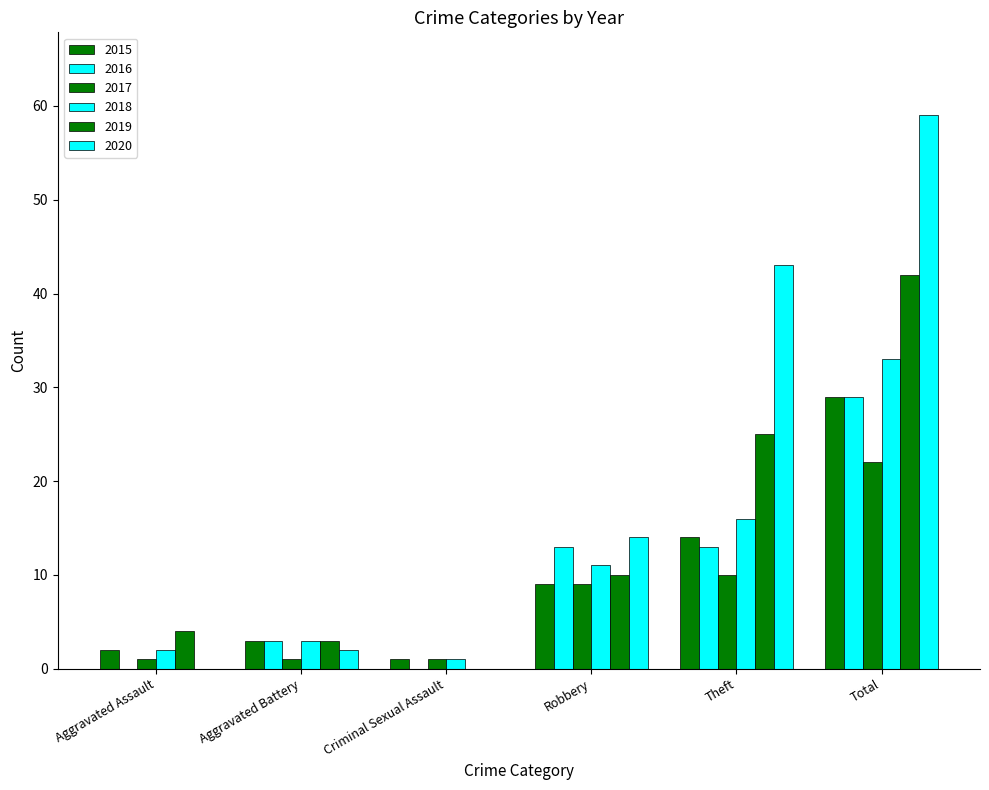

Is it true that 2017 equals 1 at Aggravated Assault?

True